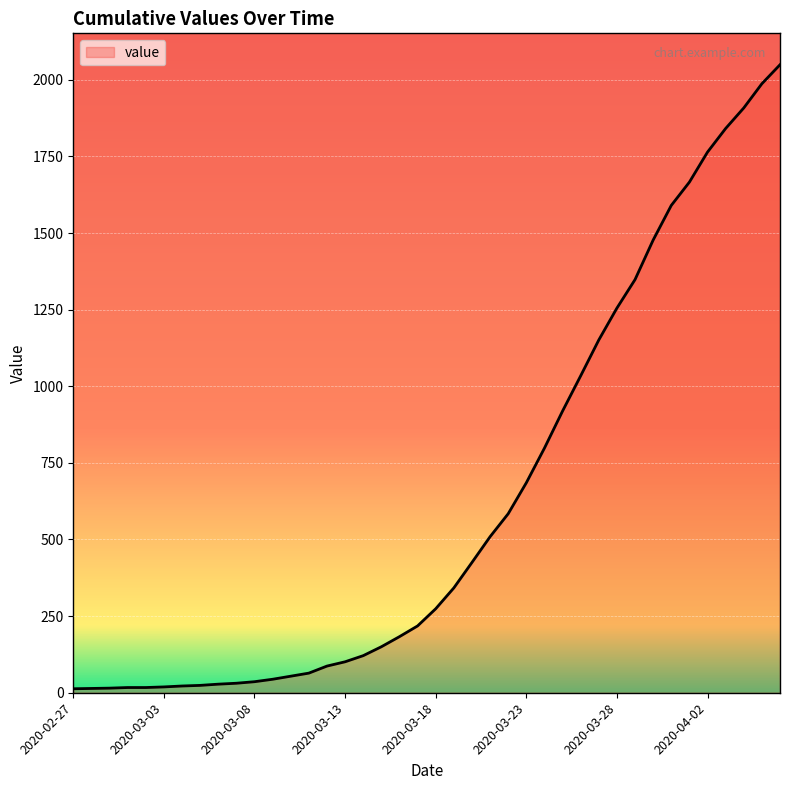

What is the maximum value shown in the chart?

2049